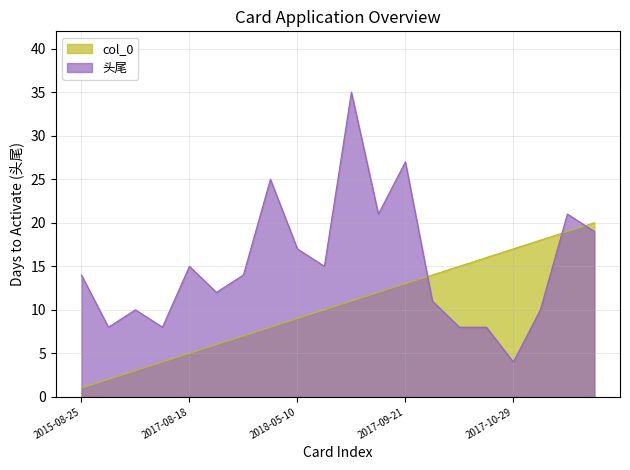

True or false: 头尾 and col_0 intersect in this chart.

True